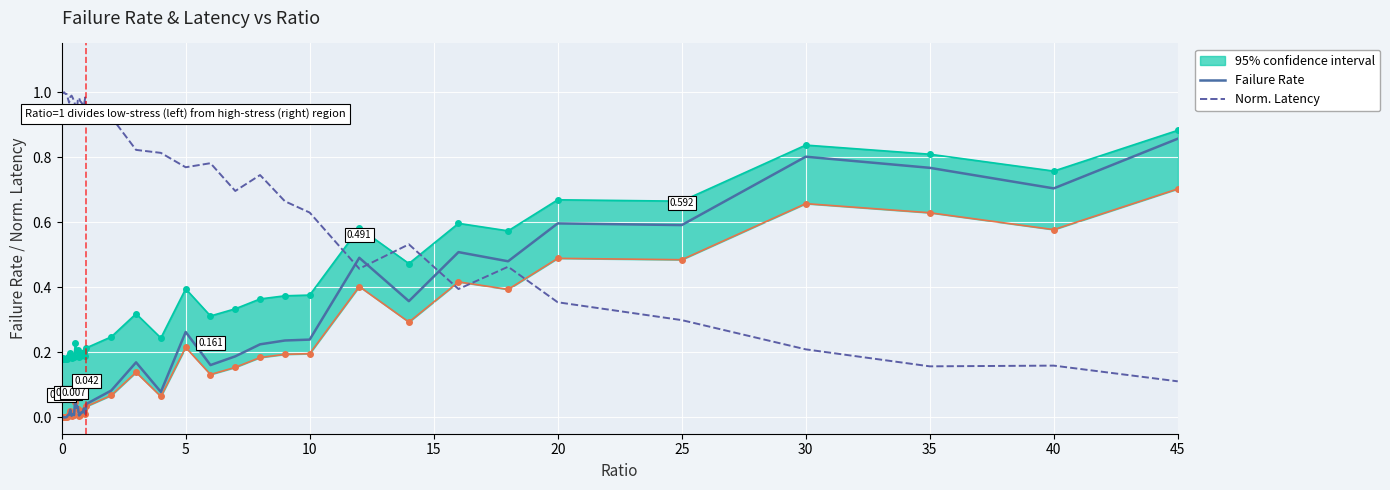

What is the difference between the maximum and second lowest values in the Norm. Latency series?

0.8